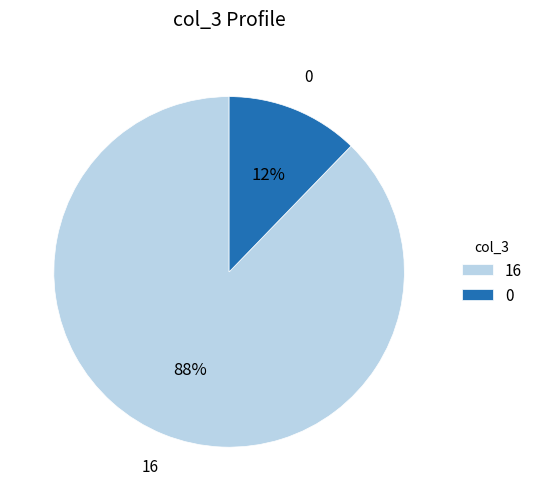

How many segments does this pie chart have?

2